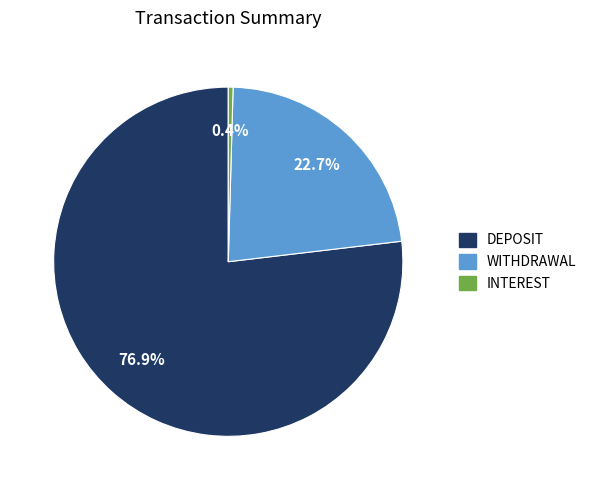

Rank the categories by value from lowest to highest.

INTEREST, WITHDRAWAL, DEPOSIT